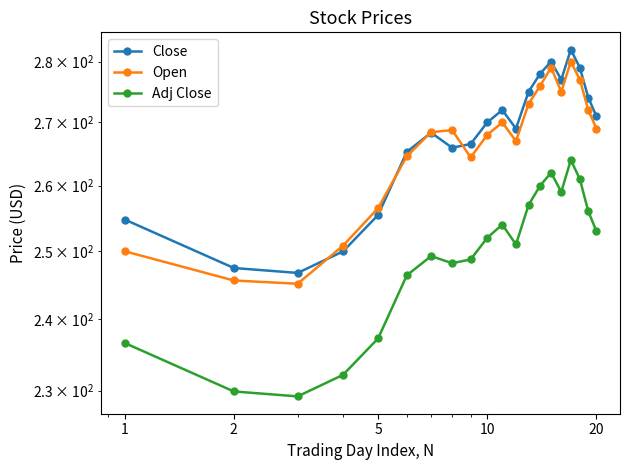

What is the difference between the maximum and minimum values in the Close series?

35.2